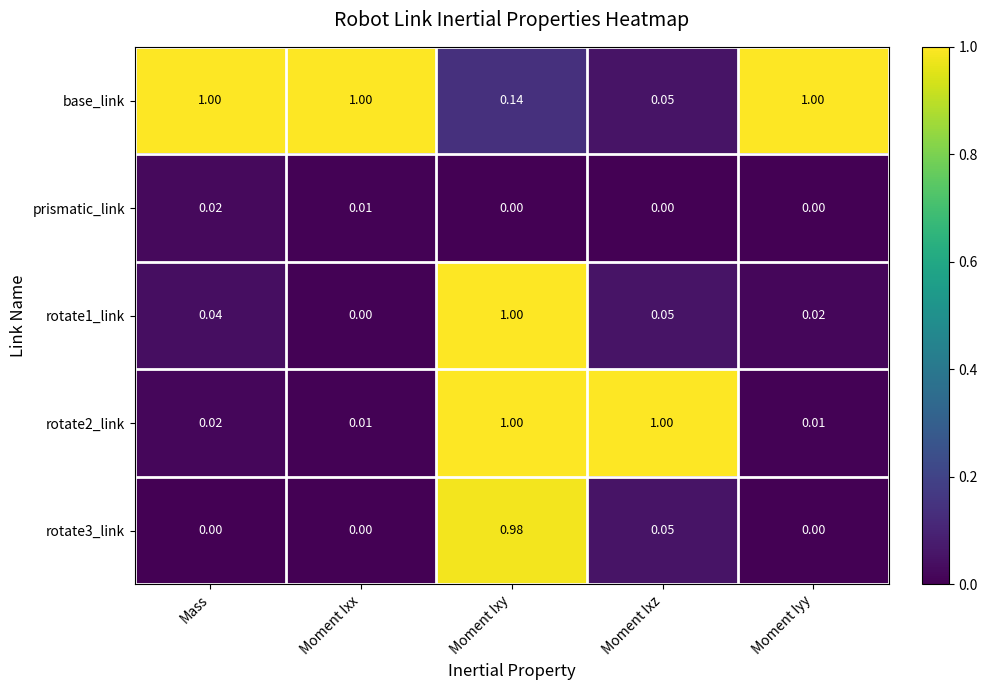

At which category is the sum across all series the highest?

Moment Ixy